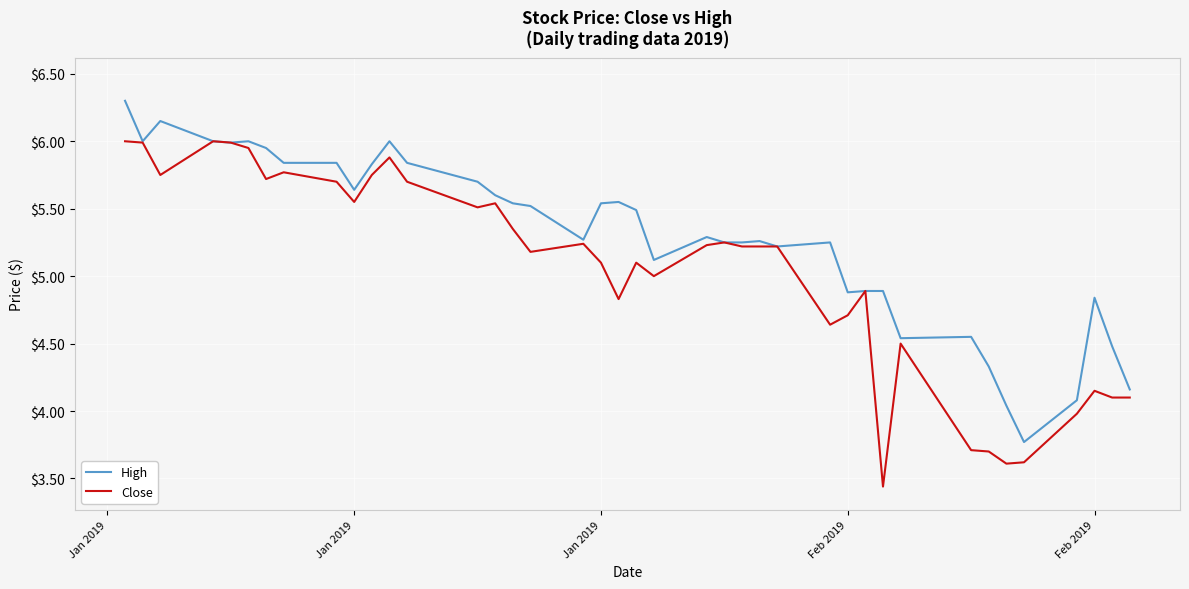

What is the lowest value of the High series?

3.8